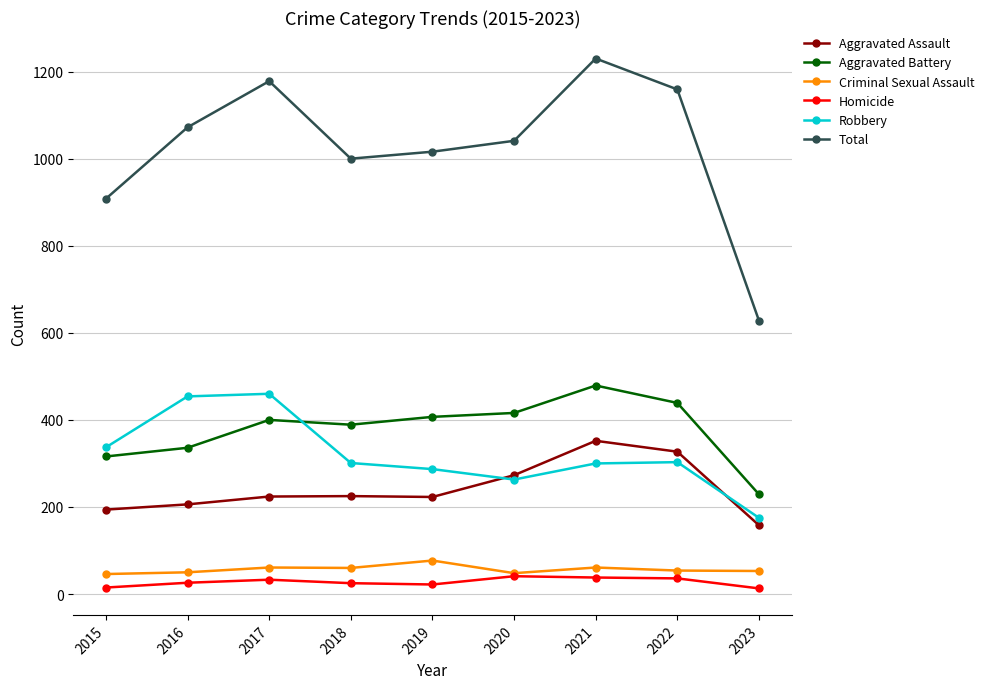

The Robbery series shows 460 at 2017. True or false?

True